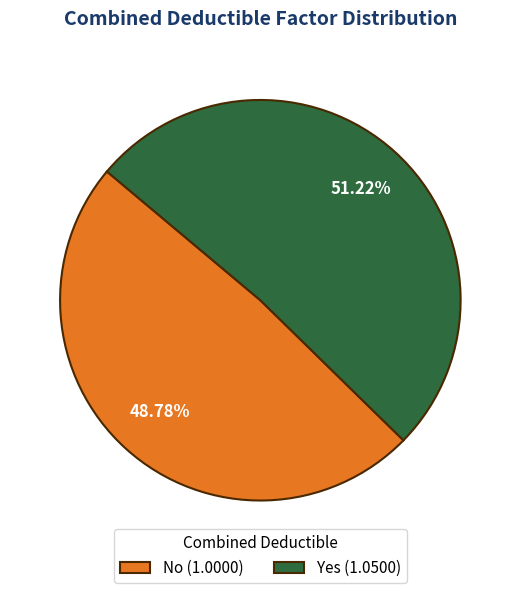

Do Yes and No together represent more than half of the pie?

Yes